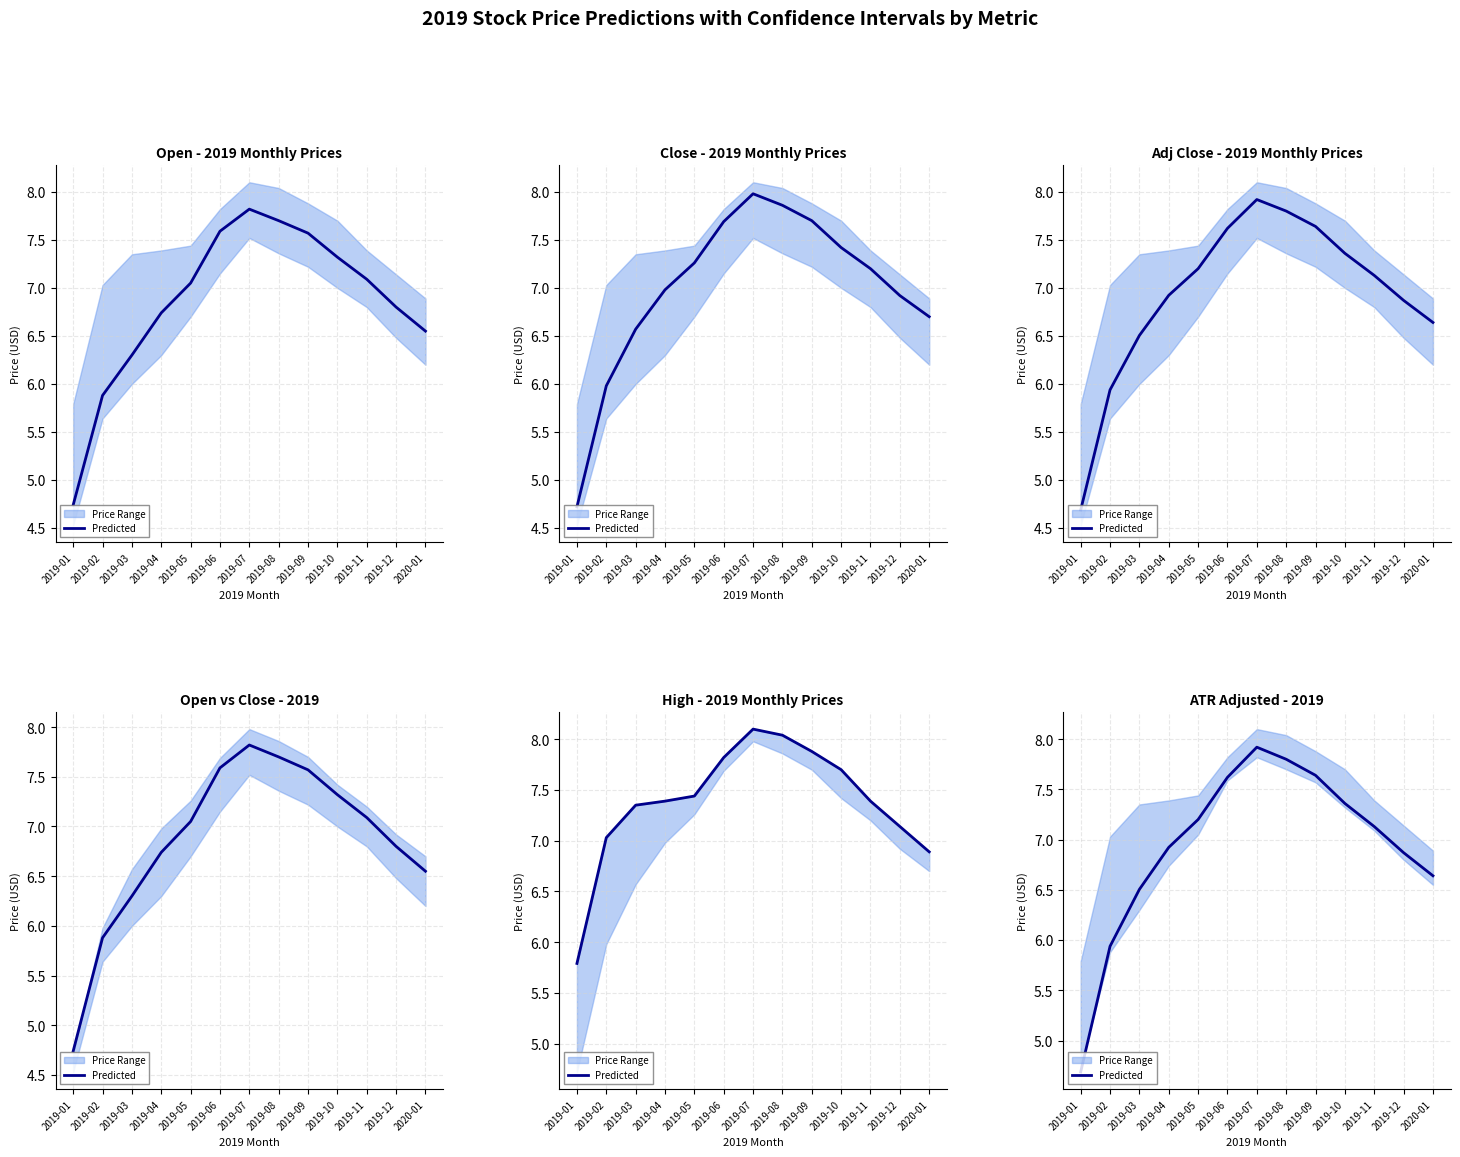

What is the difference between the second highest and second lowest values?

1.9